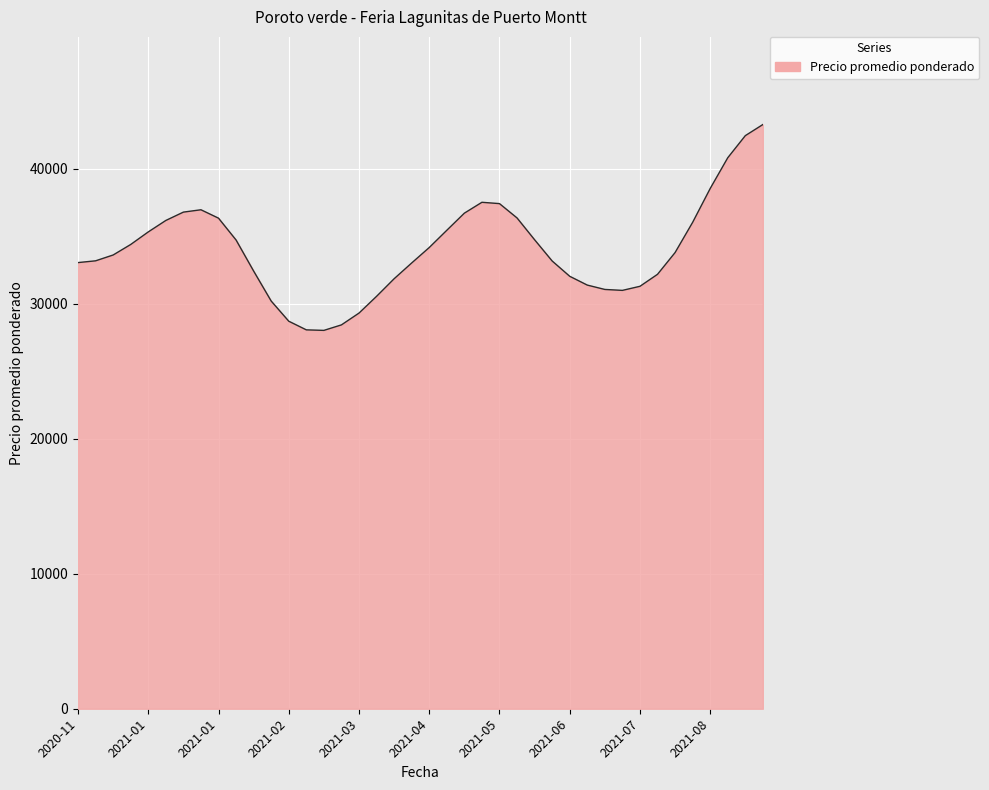

What is the difference between the maximum and minimum values?

15243.8